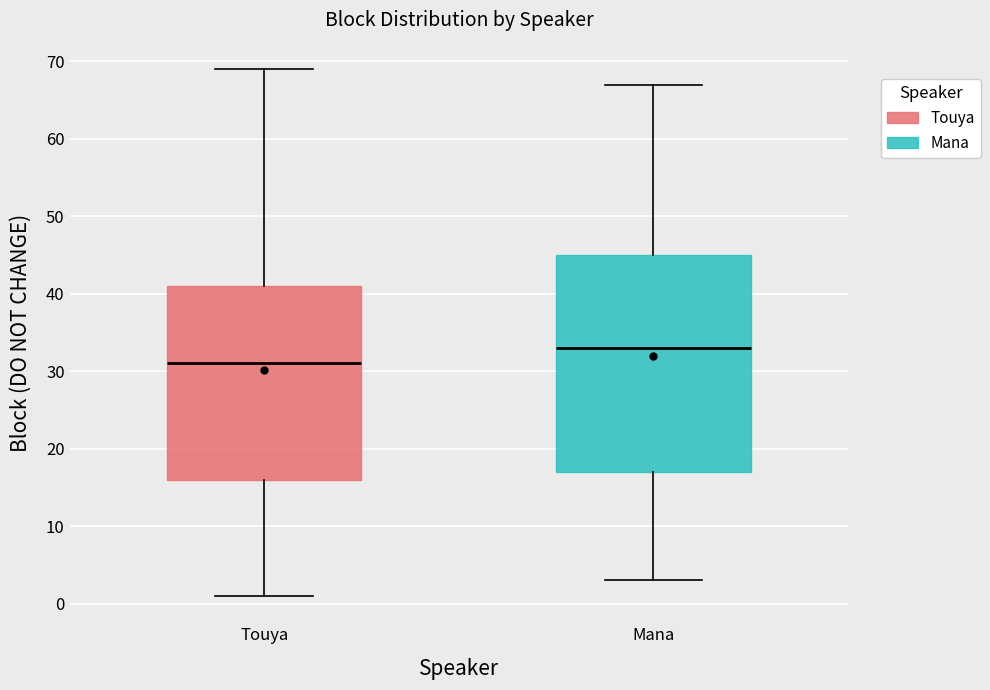

Comparing the boxes themselves (not the whiskers), which one is the tallest?

Mana